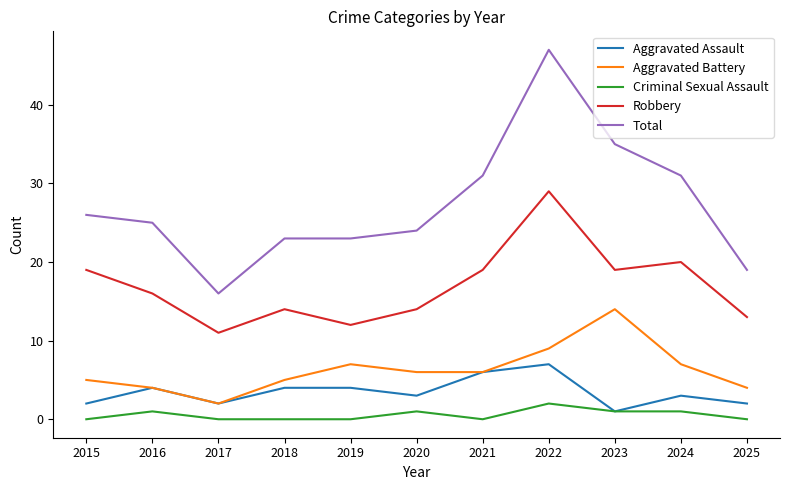

True or false: Aggravated Battery and Criminal Sexual Assault intersect in this chart.

False